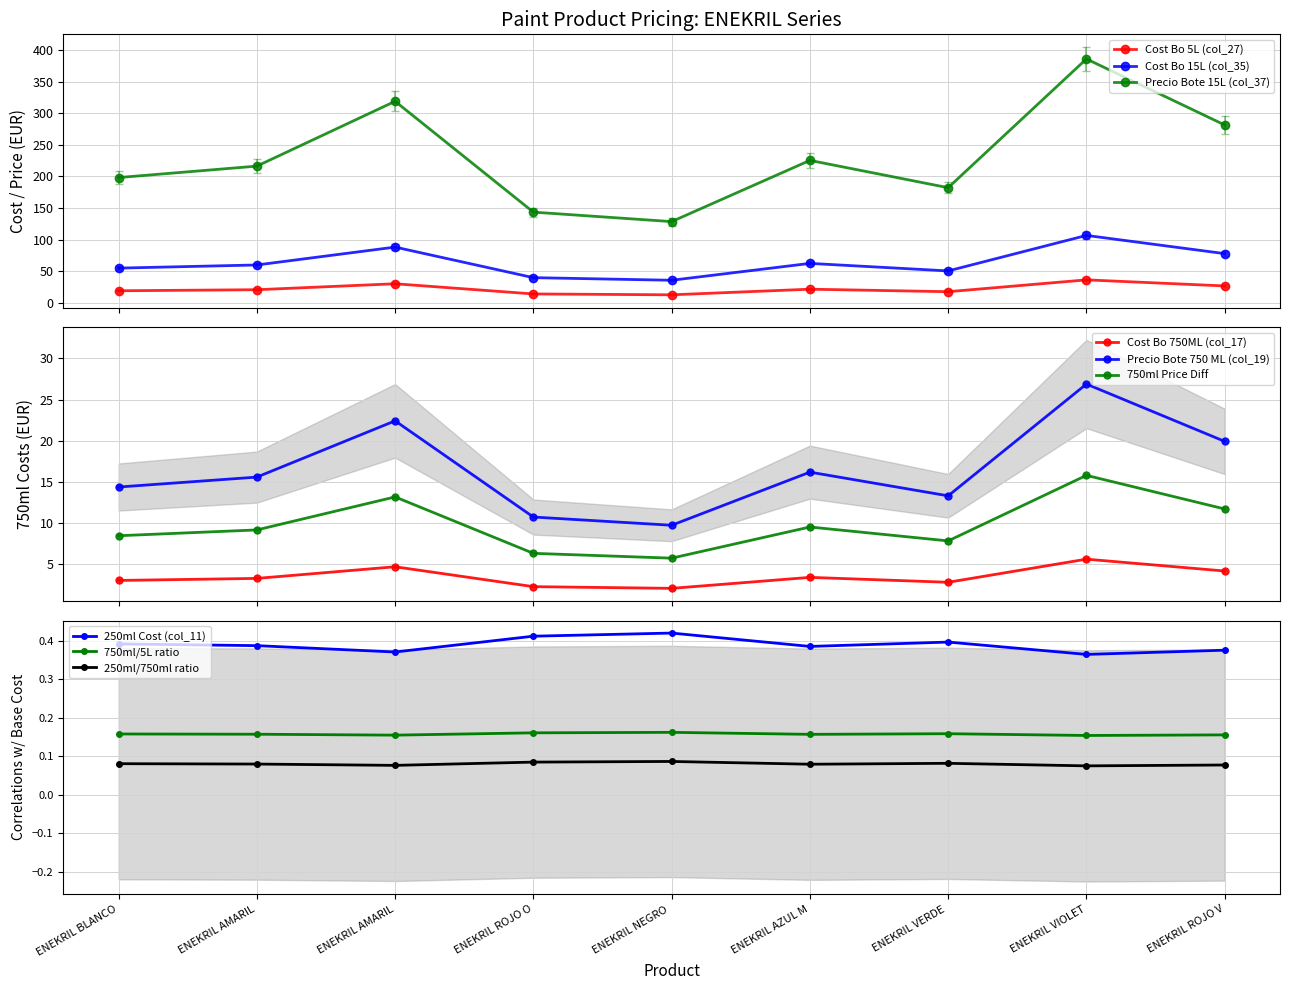

What is the value of the Cost Bo 5L (col_27) point at the 2nd from the left?

20.4